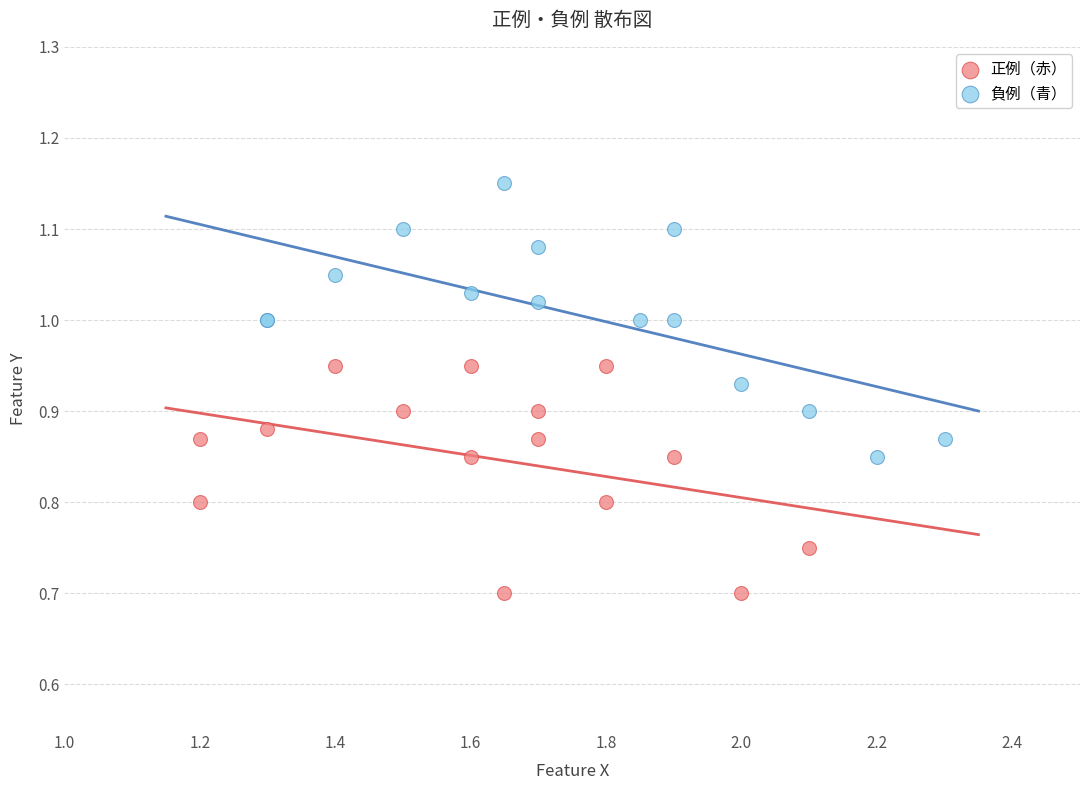

What are all the series names shown in the legend?

正例（赤）, 負例（青）